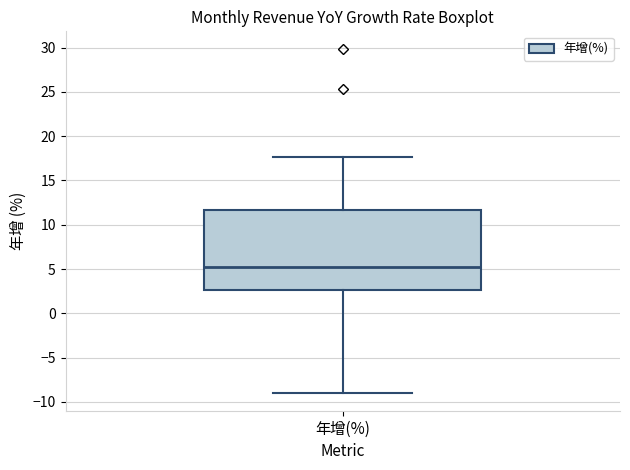

Transcribe this box plot: give where the median line is, the range the box spans, and where the two whiskers end, as read against the y-axis. The values are not printed on the chart, so give them approximately, as read against the axis.

median 5.5, box 2.5 to 11.5, whiskers -9.0 to 17.5